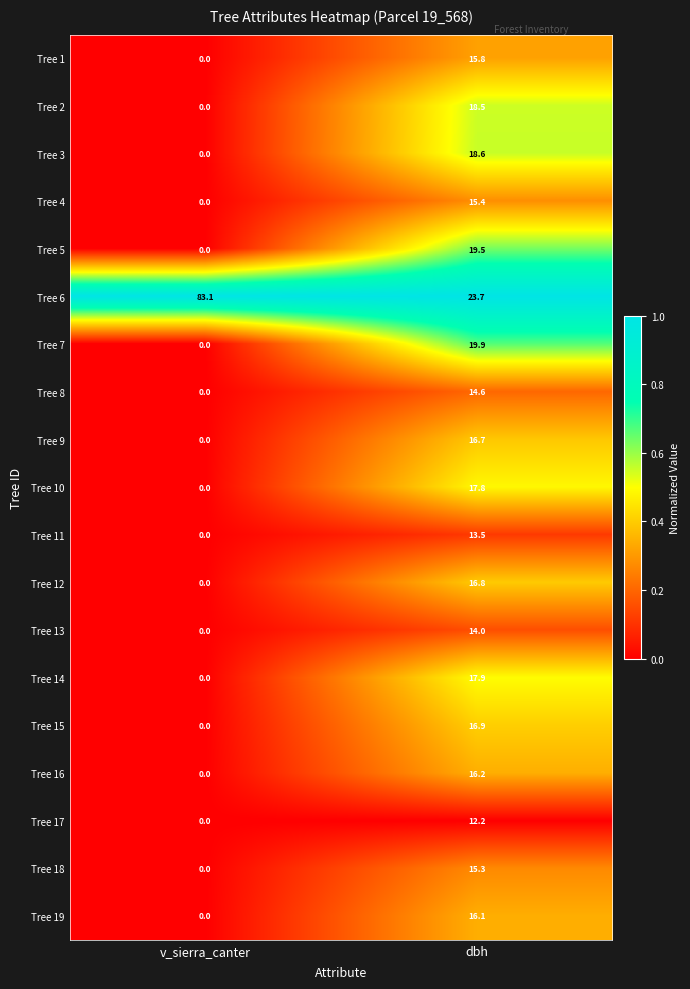

Rank the categories by Tree 14 value from lowest to highest.

v_sierra_canter, dbh